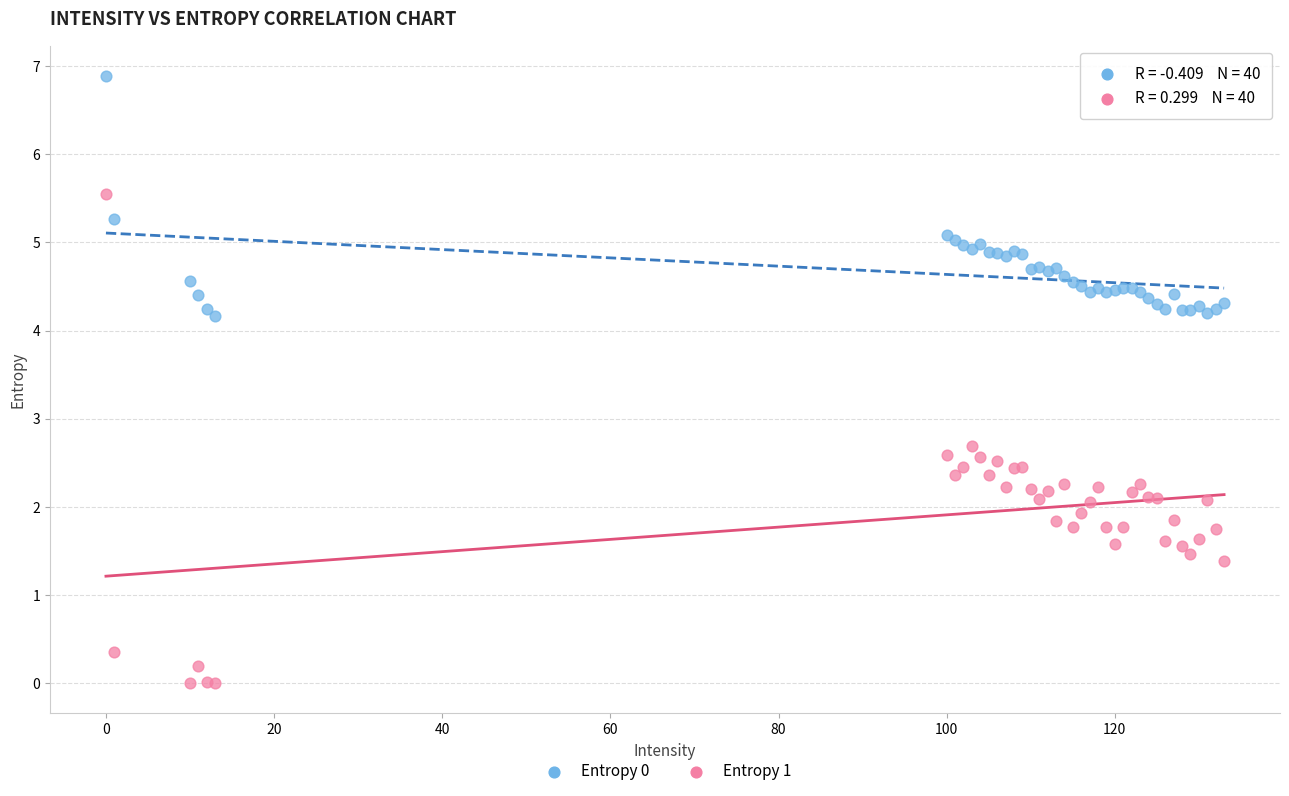

Which series has the widest spread of Y values?

Entropy 1